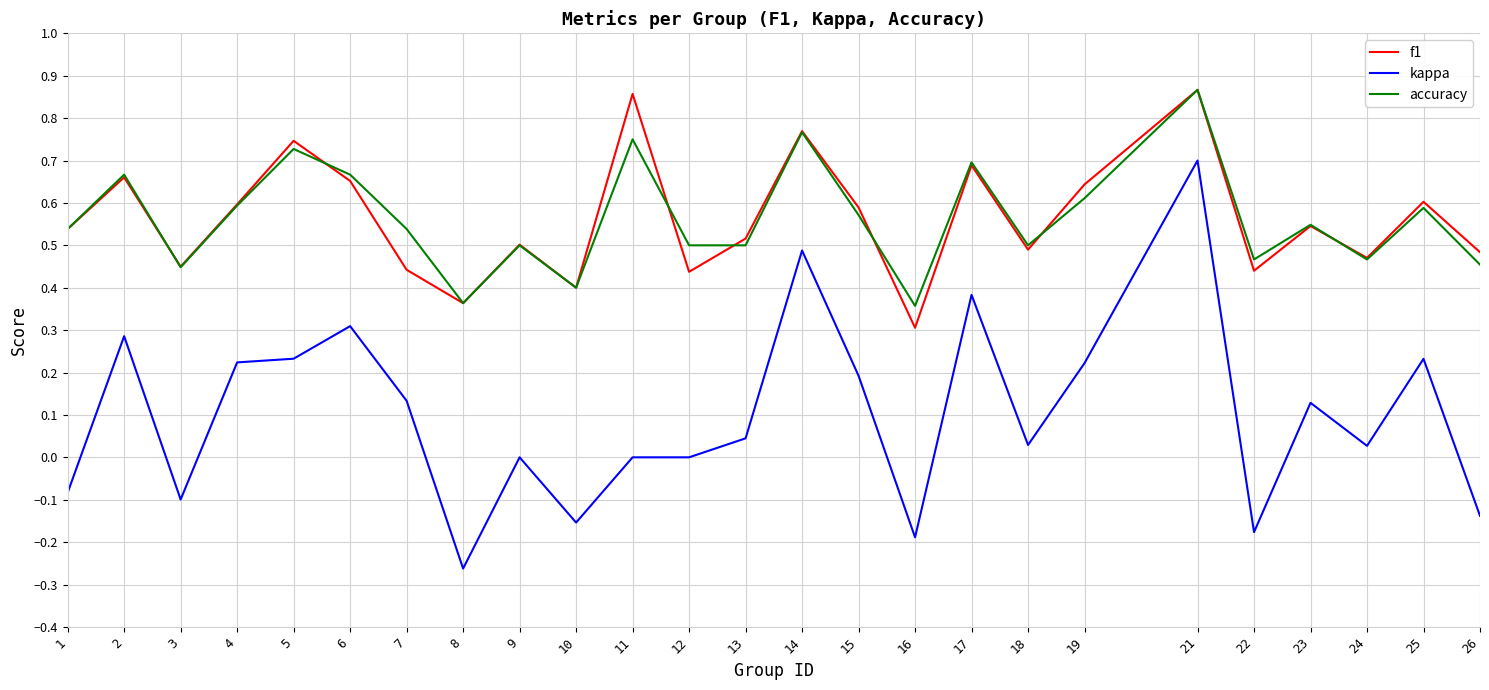

True or false: accuracy has a value of 0.4 at 16.

True